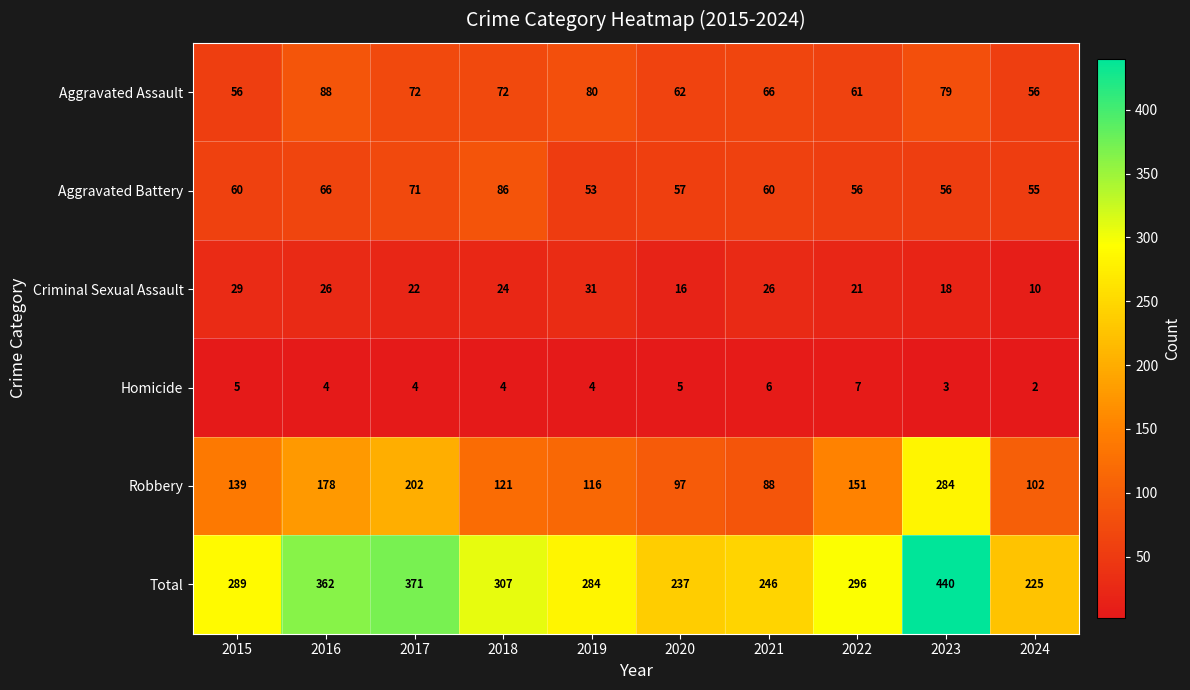

Is it true that Aggravated Assault equals 44 at 2018?

False